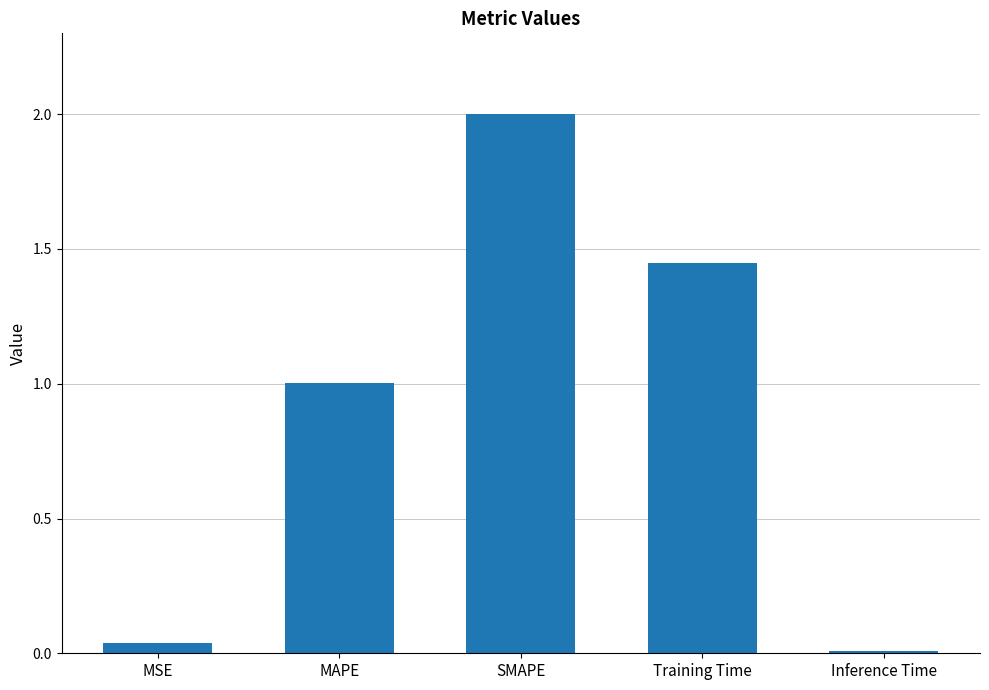

Between Training Time and MAPE, which is larger?

Training Time